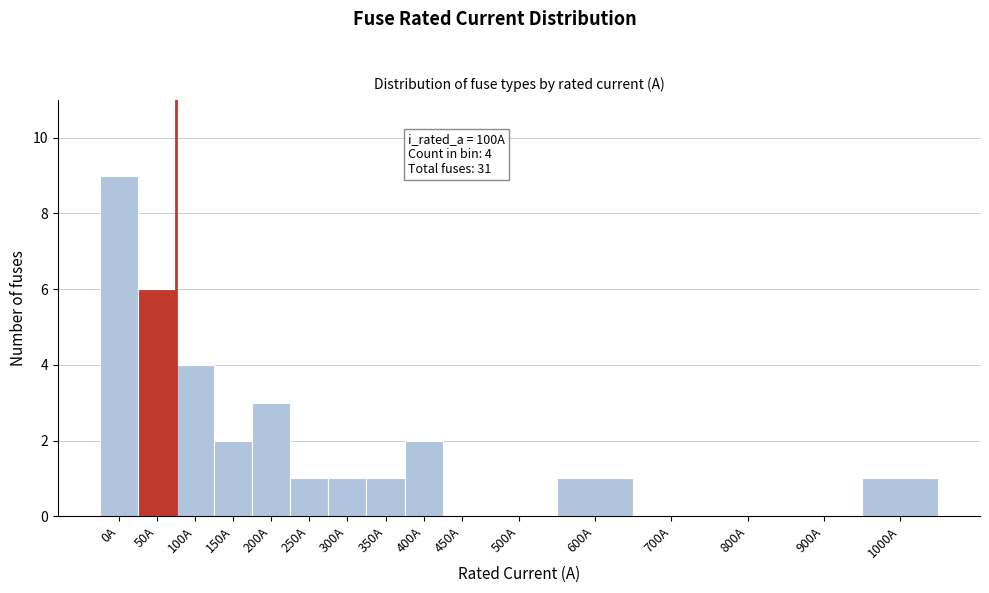

Reading left to right, transcribe all the data shown in this chart.

0A=9	50A=6	100A=4	150A=2	200A=3	250A=1	300A=1	350A=1	400A=2	450A=0	500A=0	600A=1	700A=0	800A=0	900A=0	1000A=1